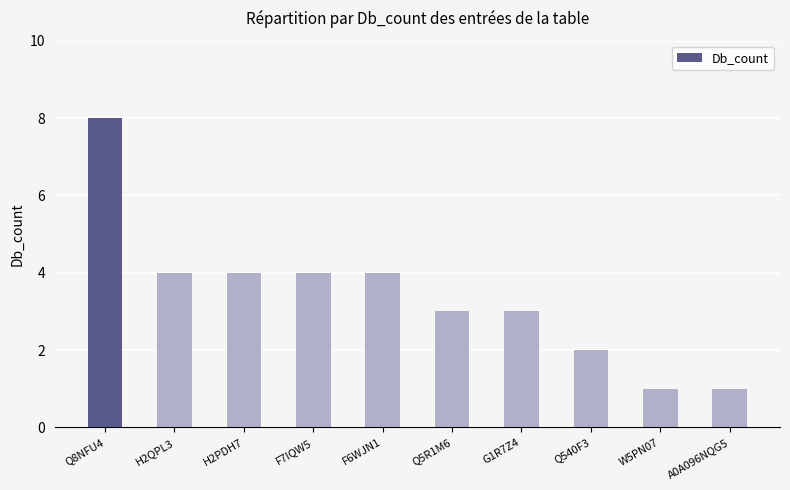

The chart shows a value of 1 at H2QPL3. True or false?

False